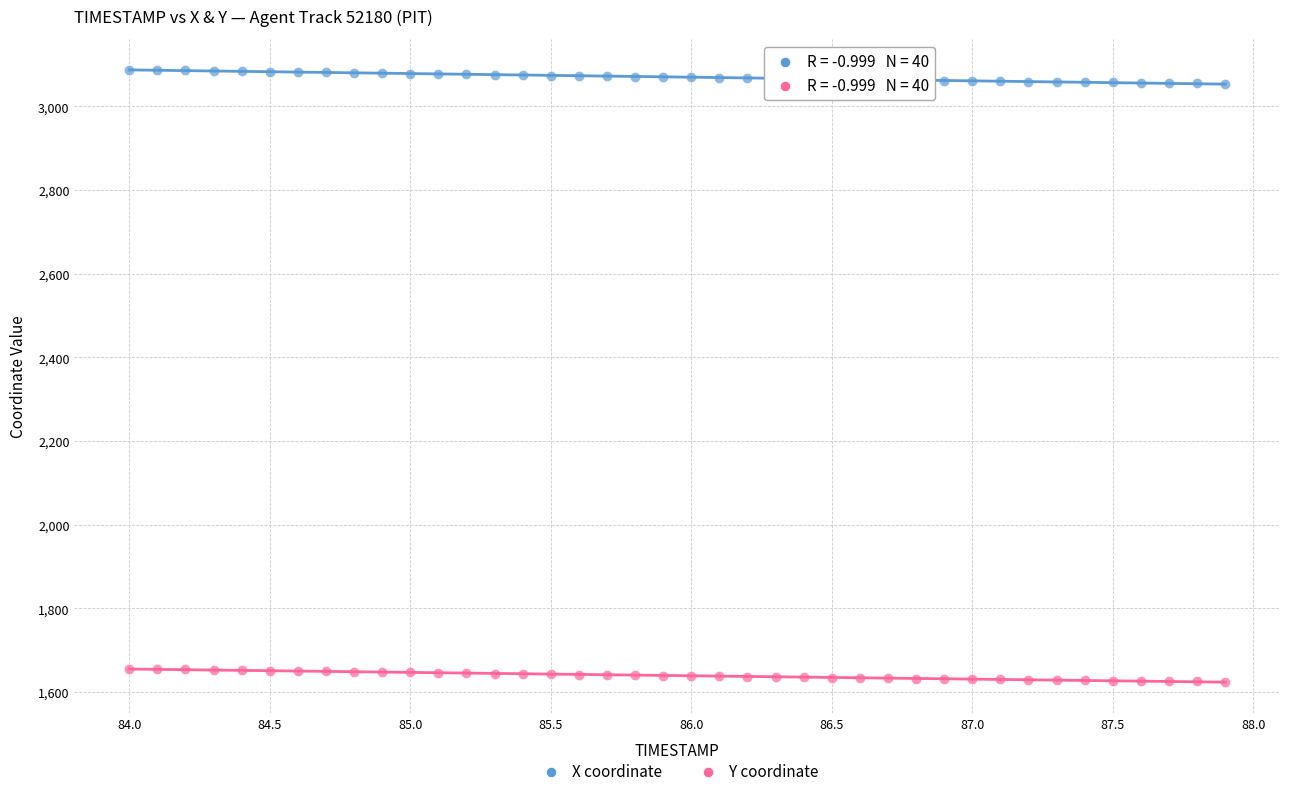

Across all data points, what is the range of Y values (max minus min)?

1463.6